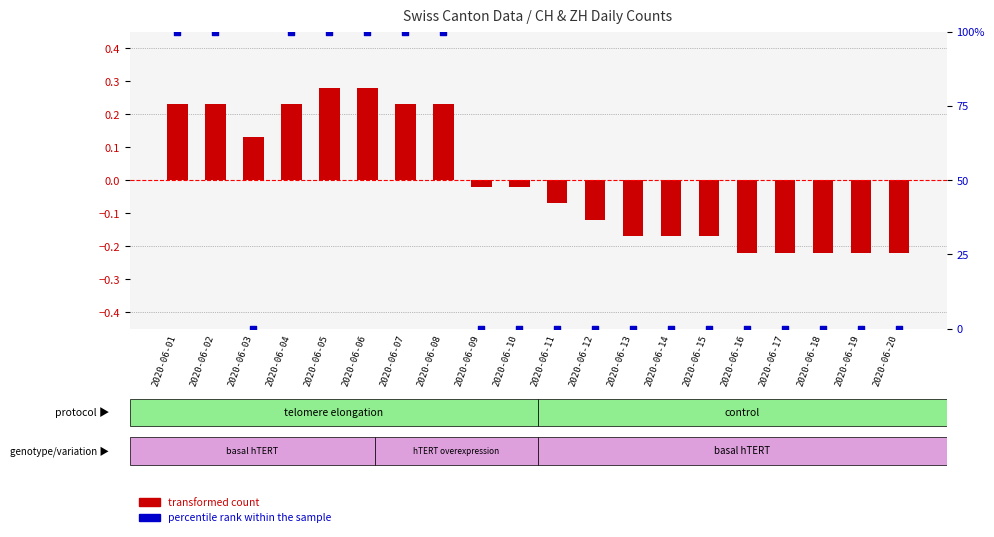

At which category is the sum across all series the highest?

2020-06-05